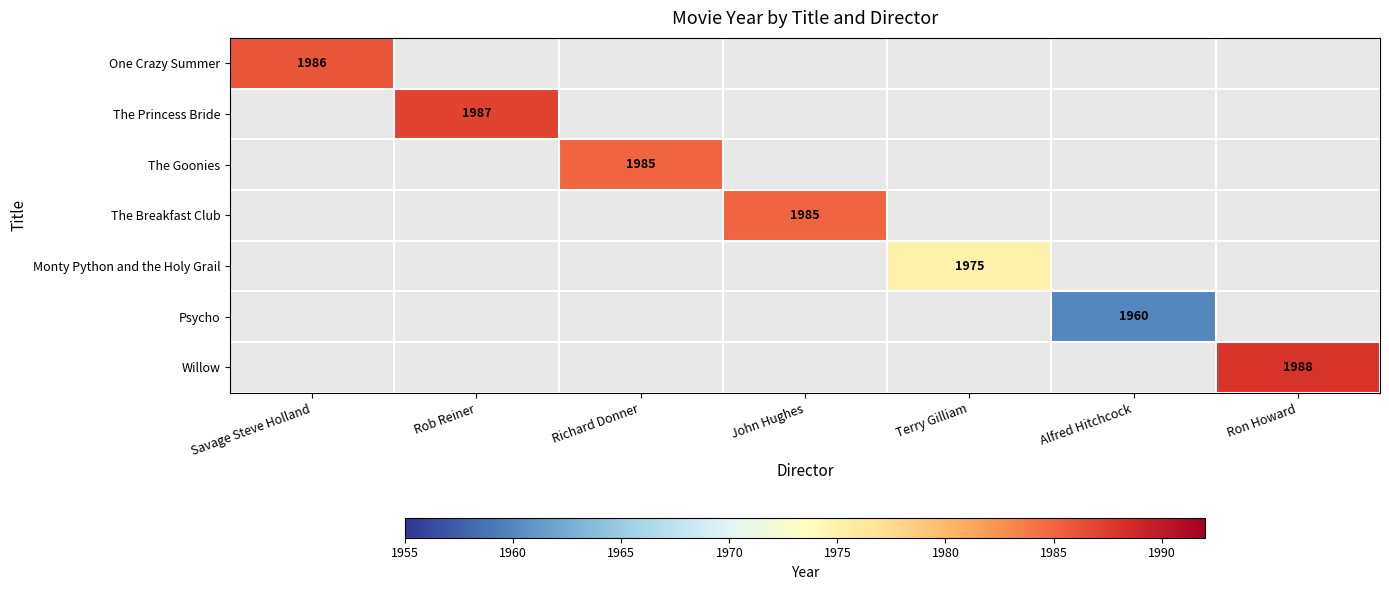

What is the greatest value displayed?

1988.0